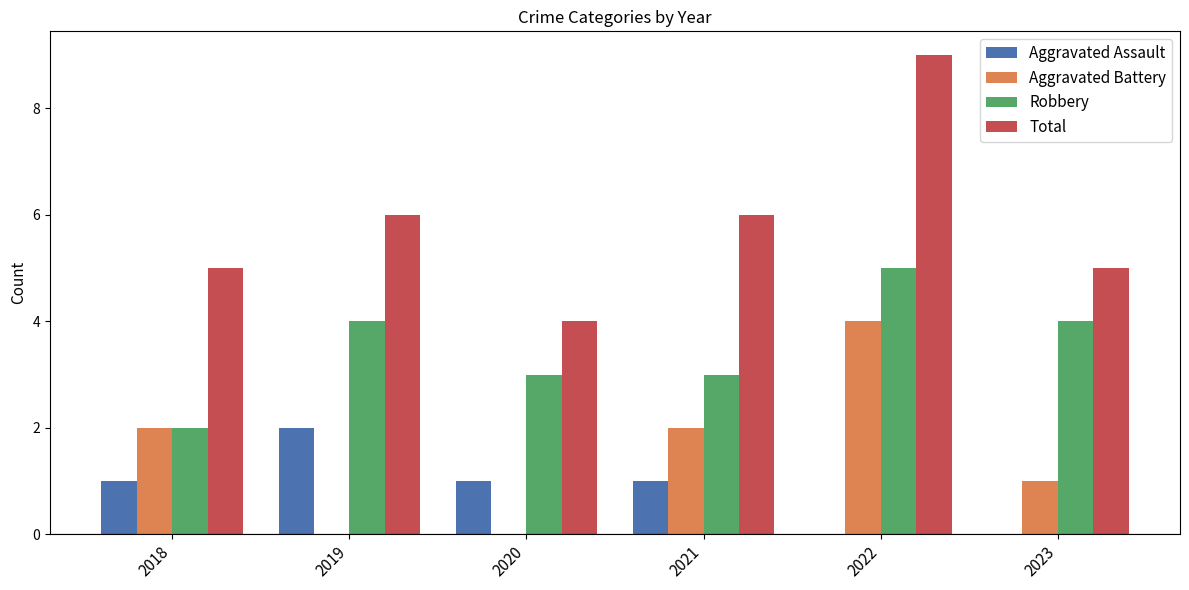

Which series has the widest spread of values?

Total